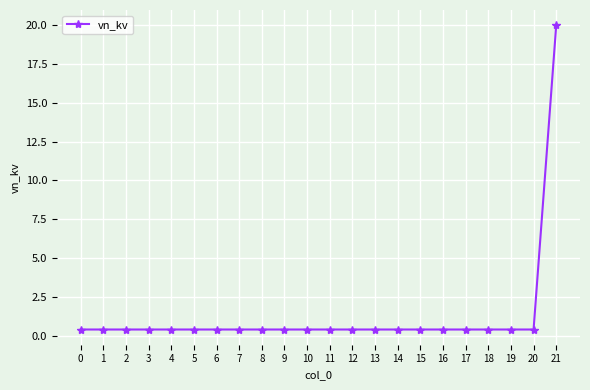

Read the value at 1.

0.4